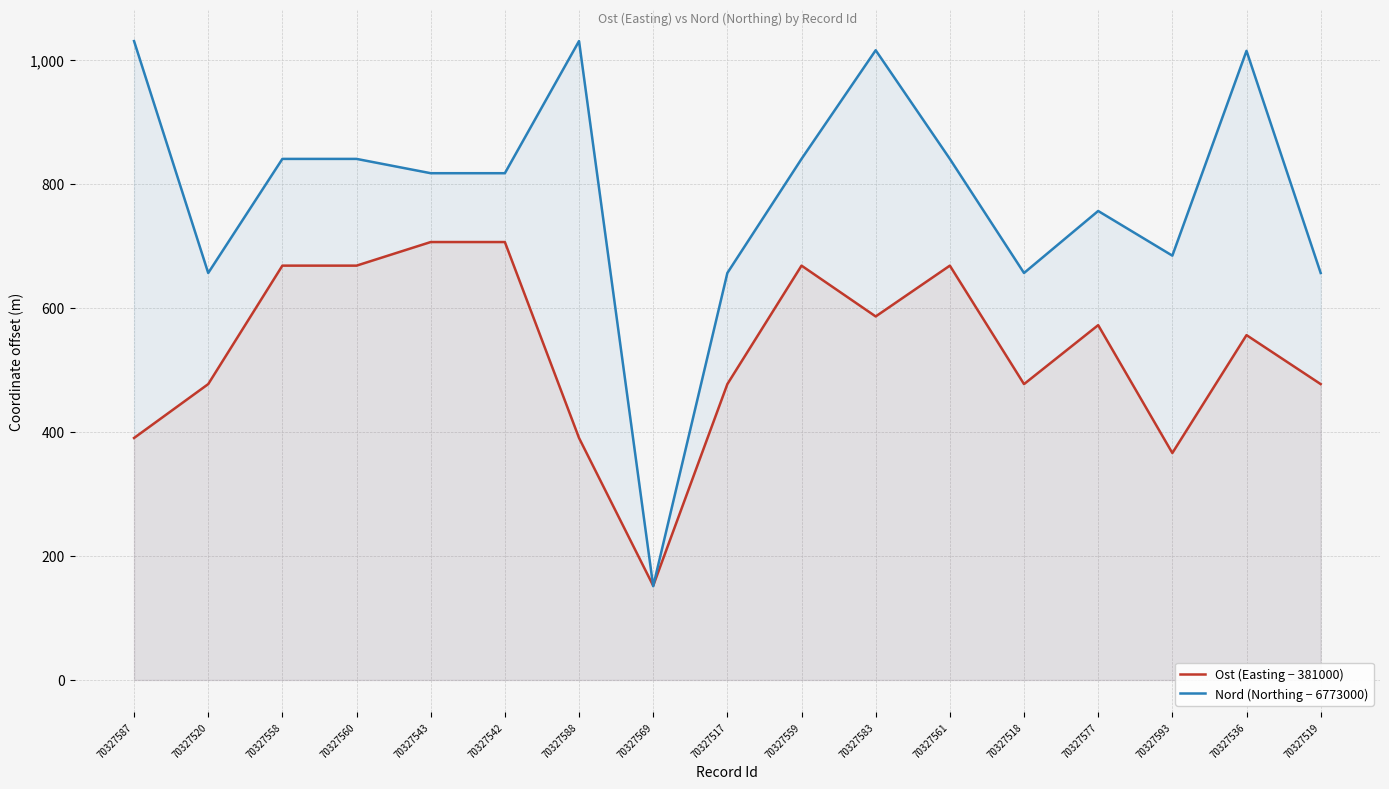

At which category is the sum across all series the highest?

70327583